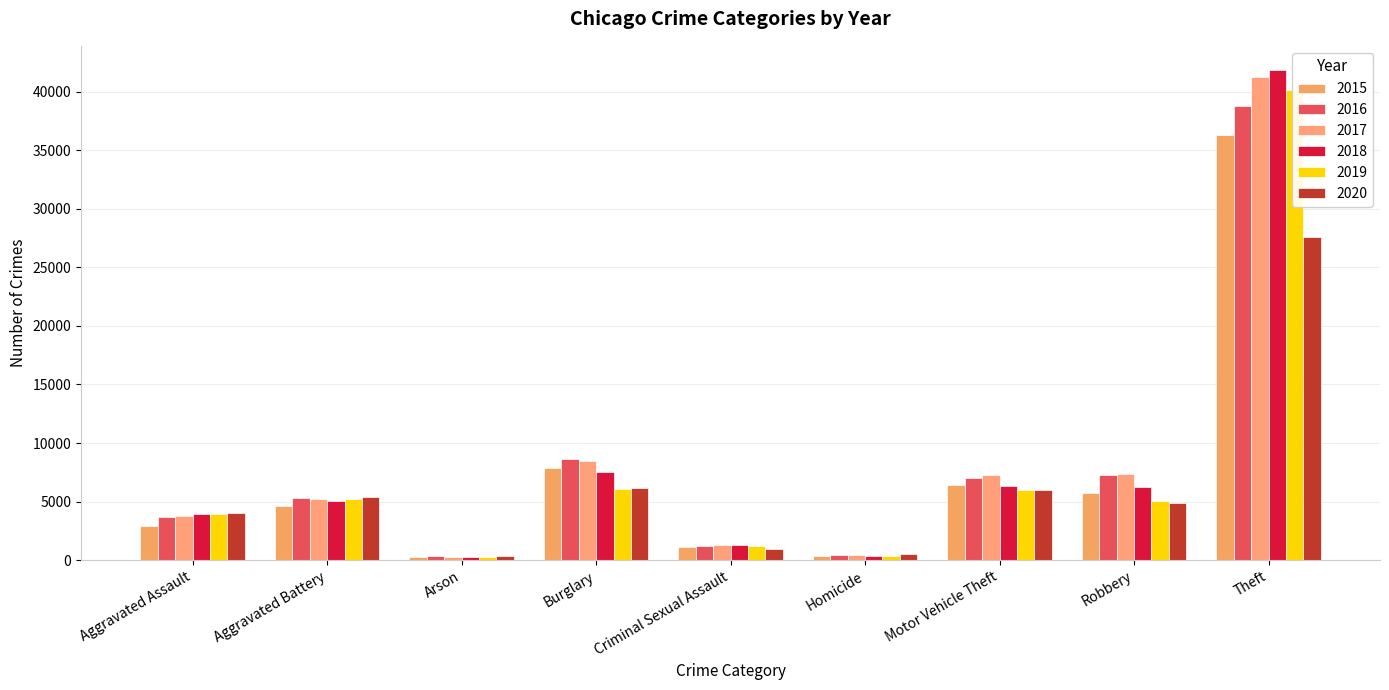

Which category has the lowest value in the 2018 series?

Arson